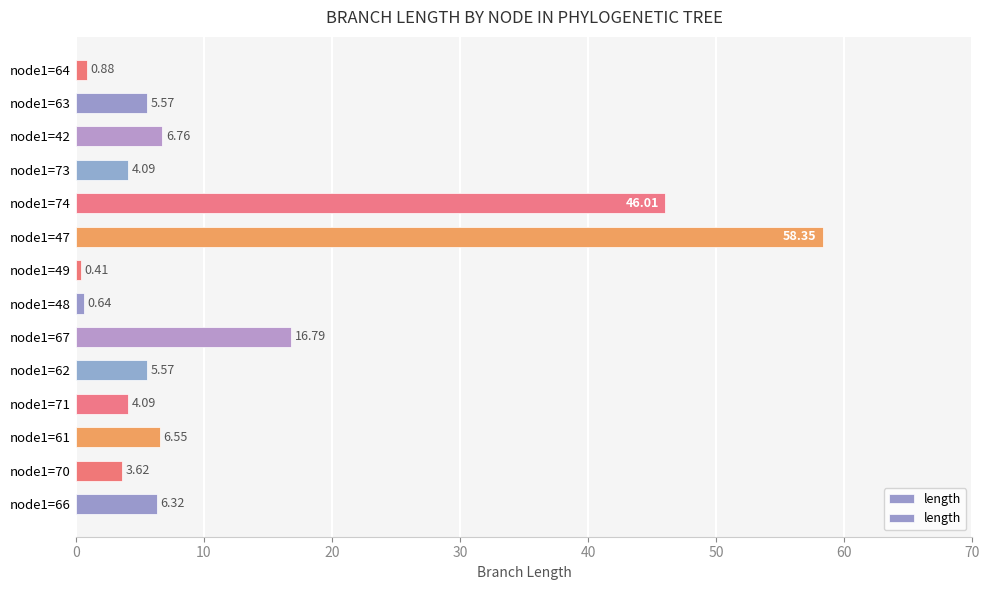

Which has a higher value, node1=47 or node1=63?

node1=47